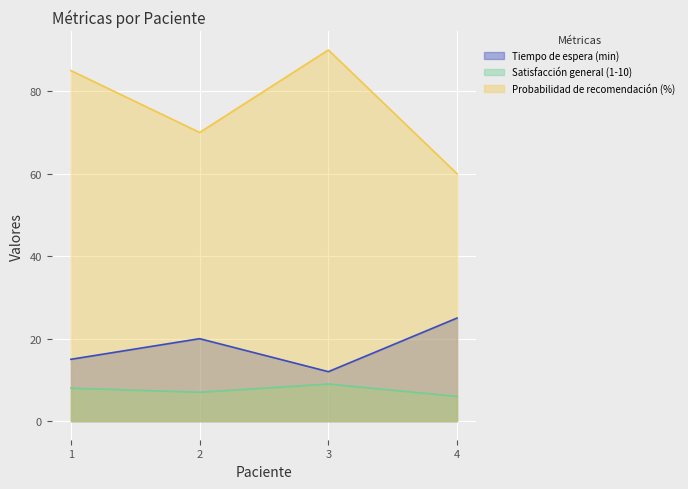

List the labels in order of Probabilidad de recomendación (%) value, largest first.

3, 1, 2, 4